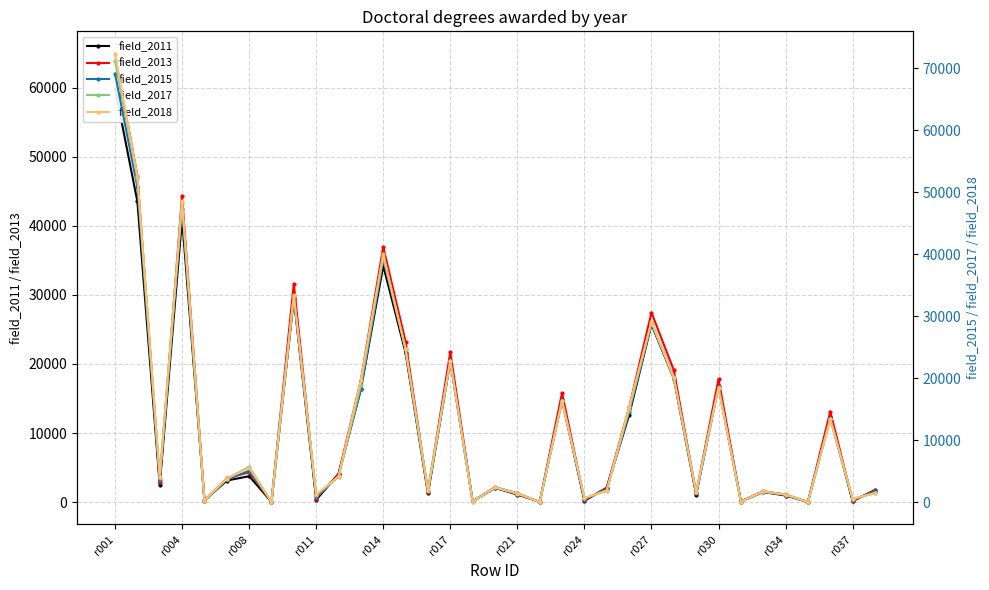

True or false: field_2013 has a value of 9096 at 23.

False